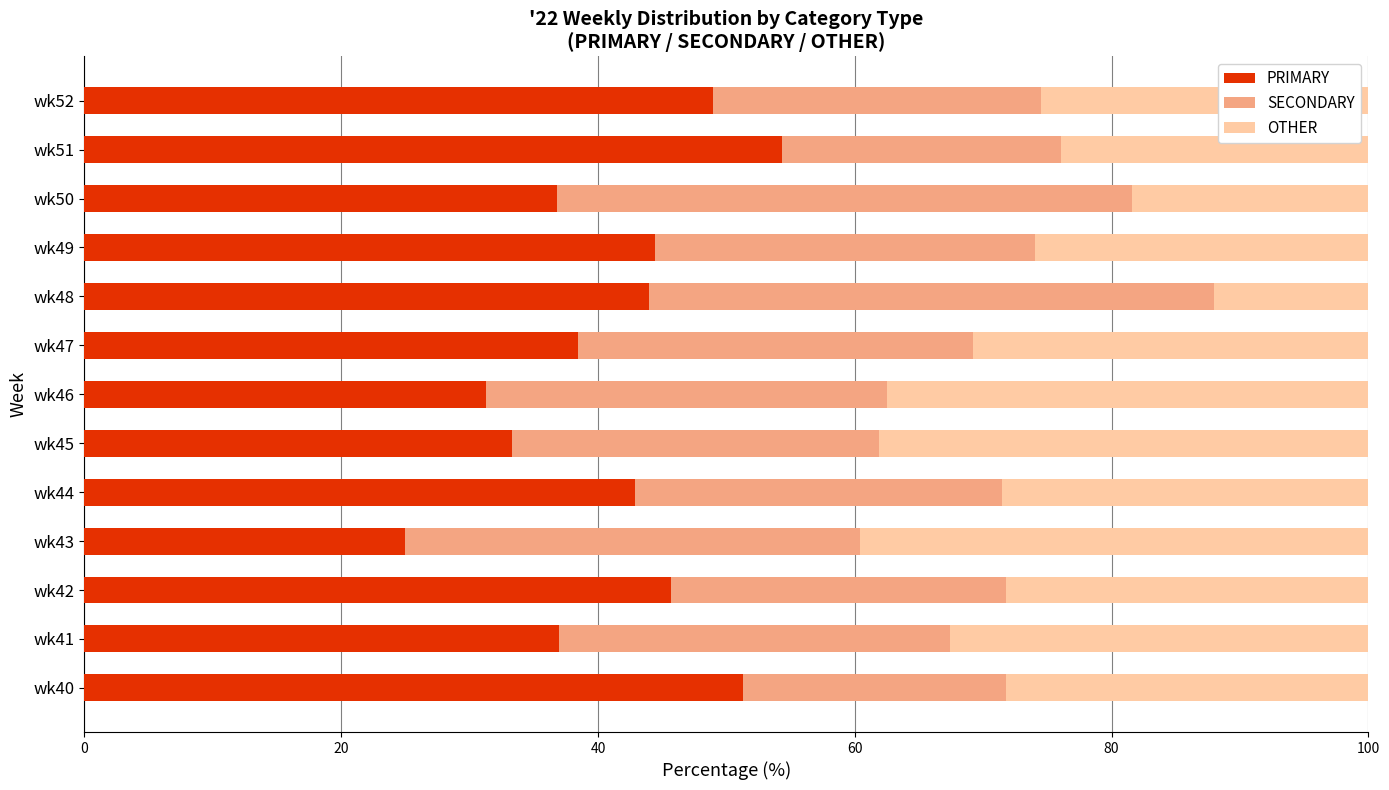

What is the average value of the PRIMARY series?

41.0